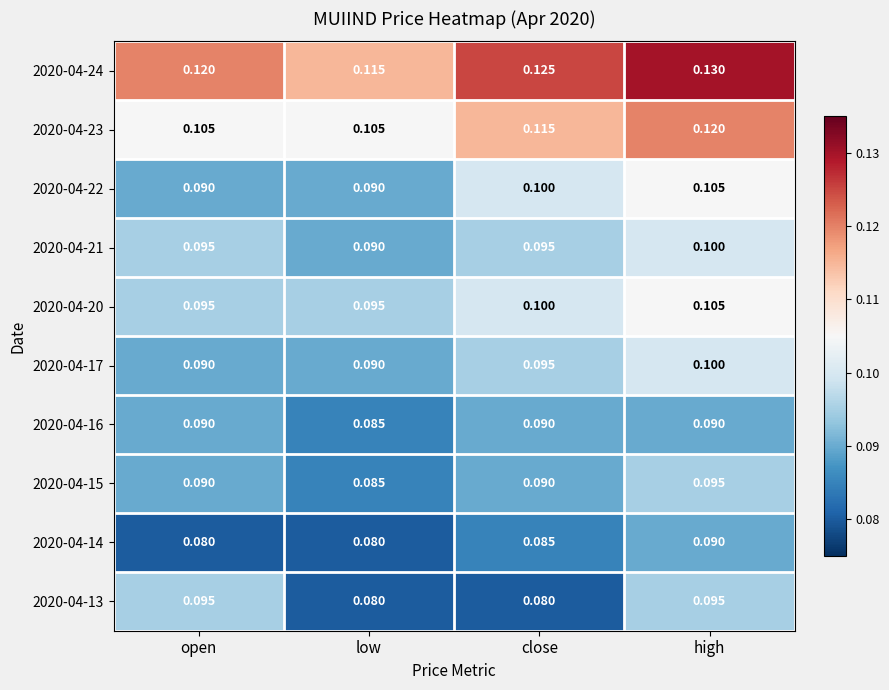

Where is 2020-04-16 nearest to the value 0?

low